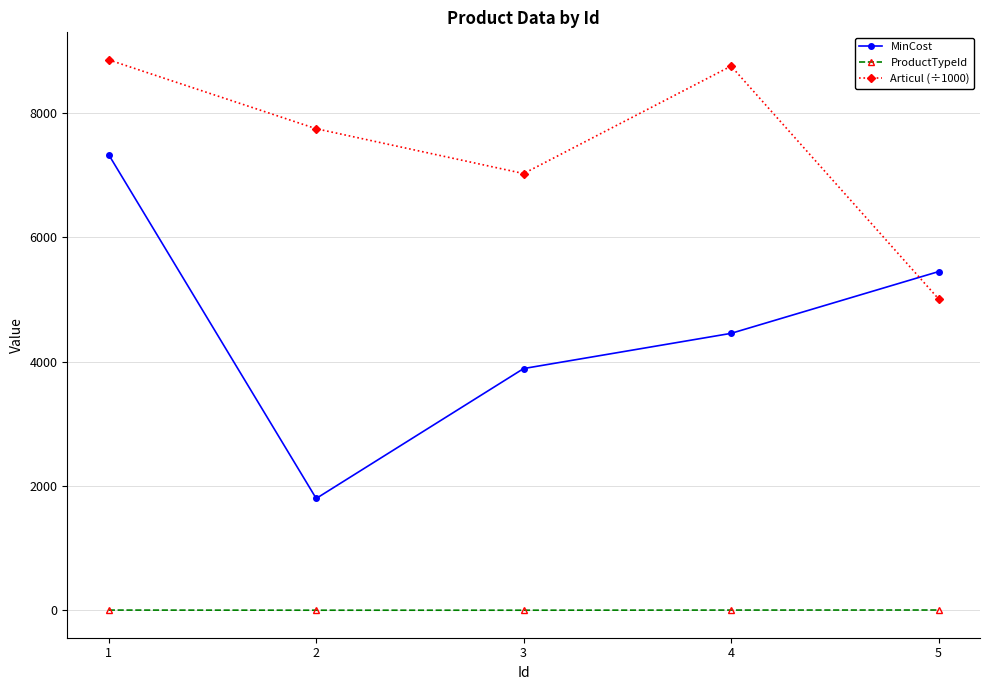

What is the sum of all ProductTypeId values?

12.0